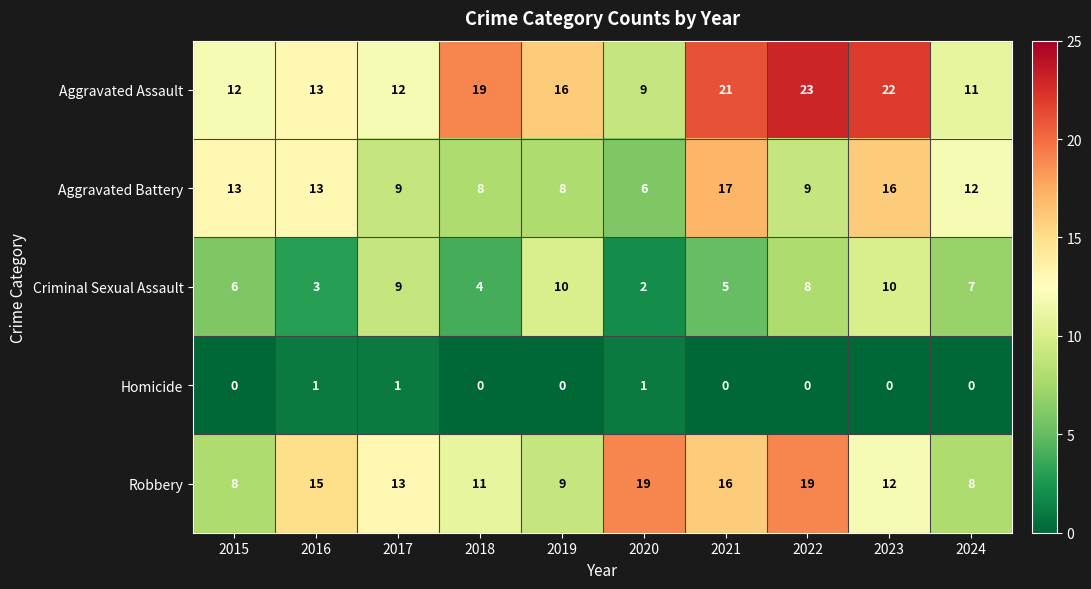

Where does the Robbery series first go above 13?

2016